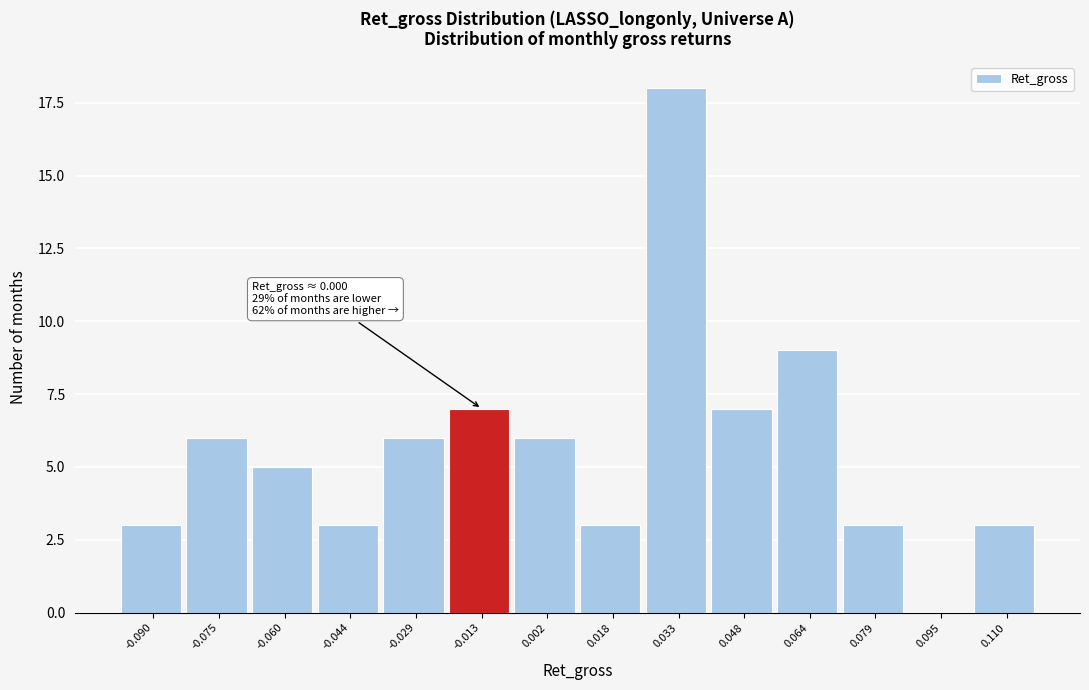

Reading left to right, transcribe all the data shown in this chart.

-0.090=3	-0.075=6	-0.060=5	-0.044=3	-0.029=6	-0.013=7	0.002=6	0.018=3	0.033=18	0.048=7	0.064=9	0.079=3	0.095=0	0.110=3